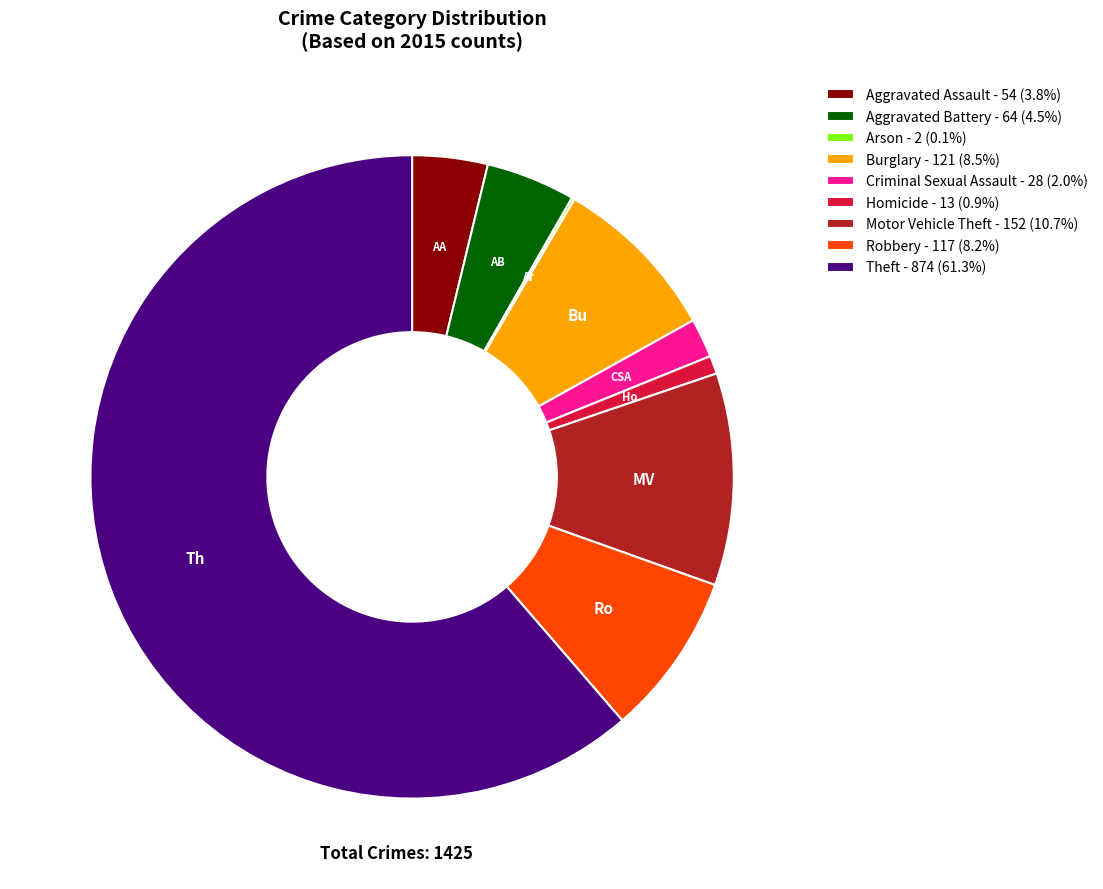

Does Theft represent more than half of the total?

Yes